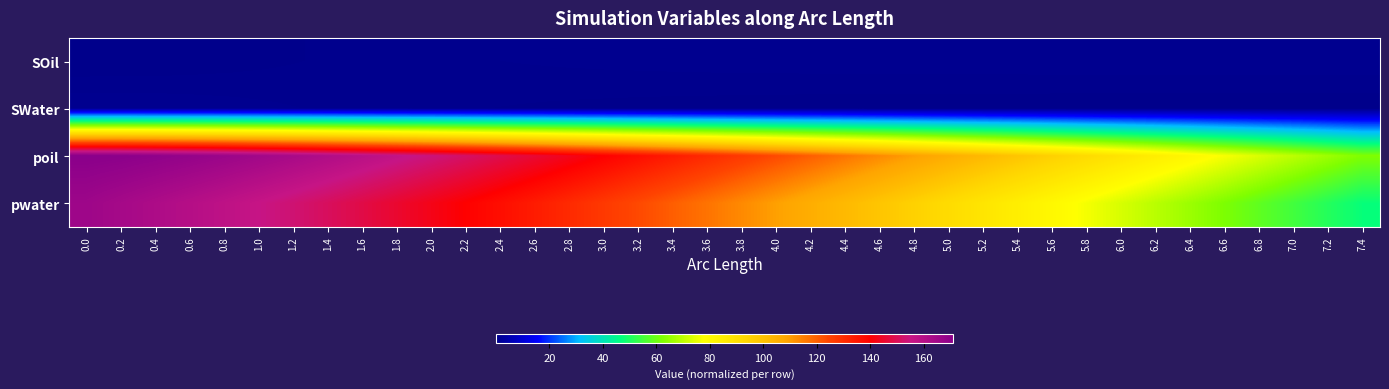

At 5.6, list the series in order from largest to smallest.

poil, pwater, SOil, SWater